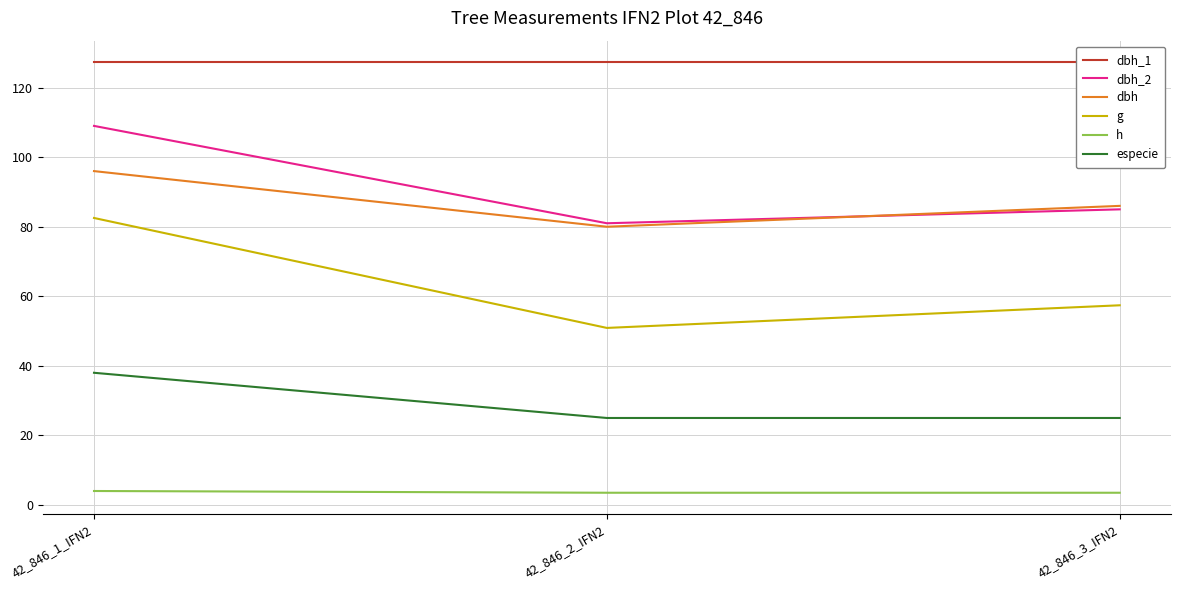

Does the chart have visible grid lines?

Yes